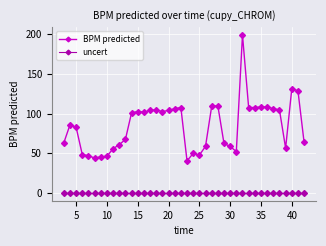

What is the lowest value of the BPM predicted series?

40.3